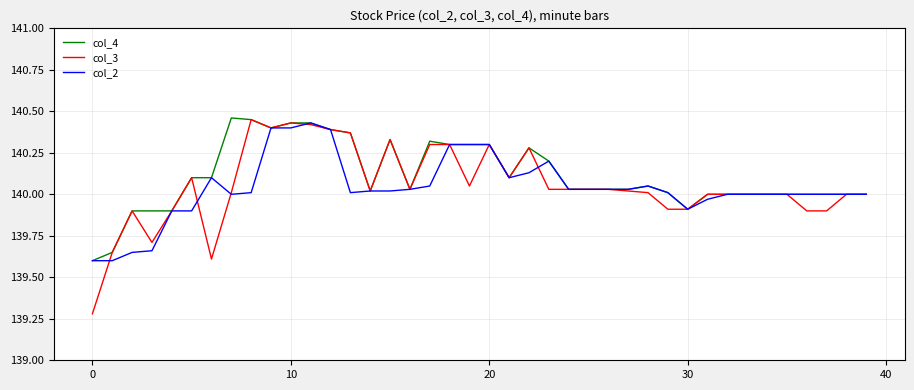

What is the lowest value of the col_2 series?

139.6